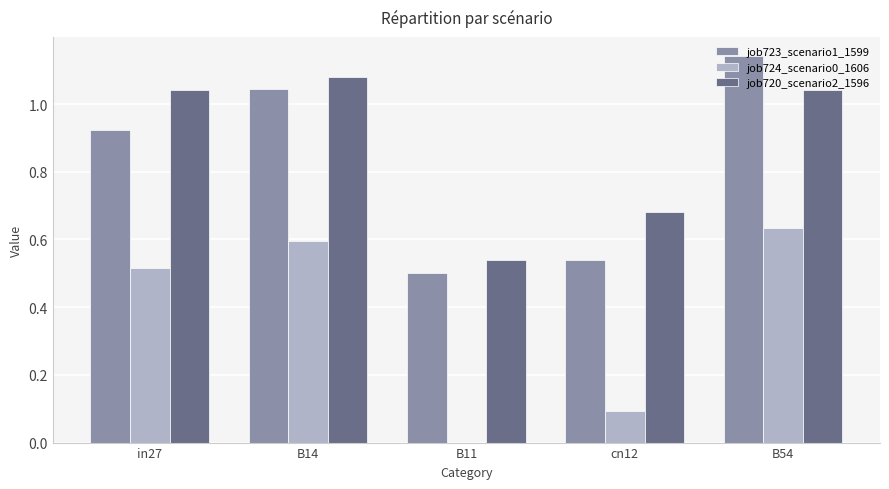

Which category has the highest value in the job723_scenario1_1599 series?

B54